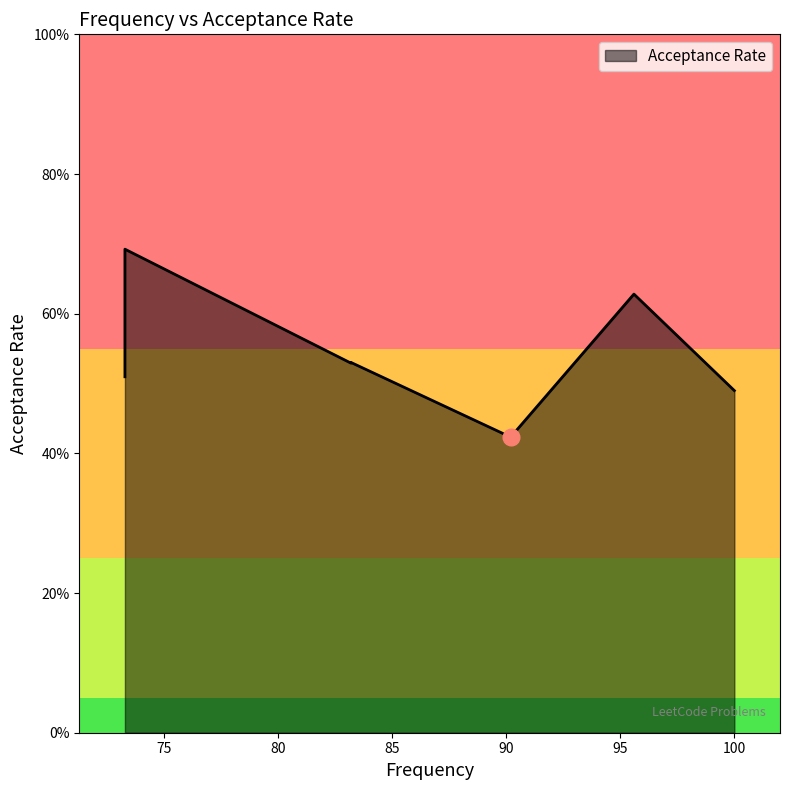

At which category does the chart reach its peak across all series?

73.3